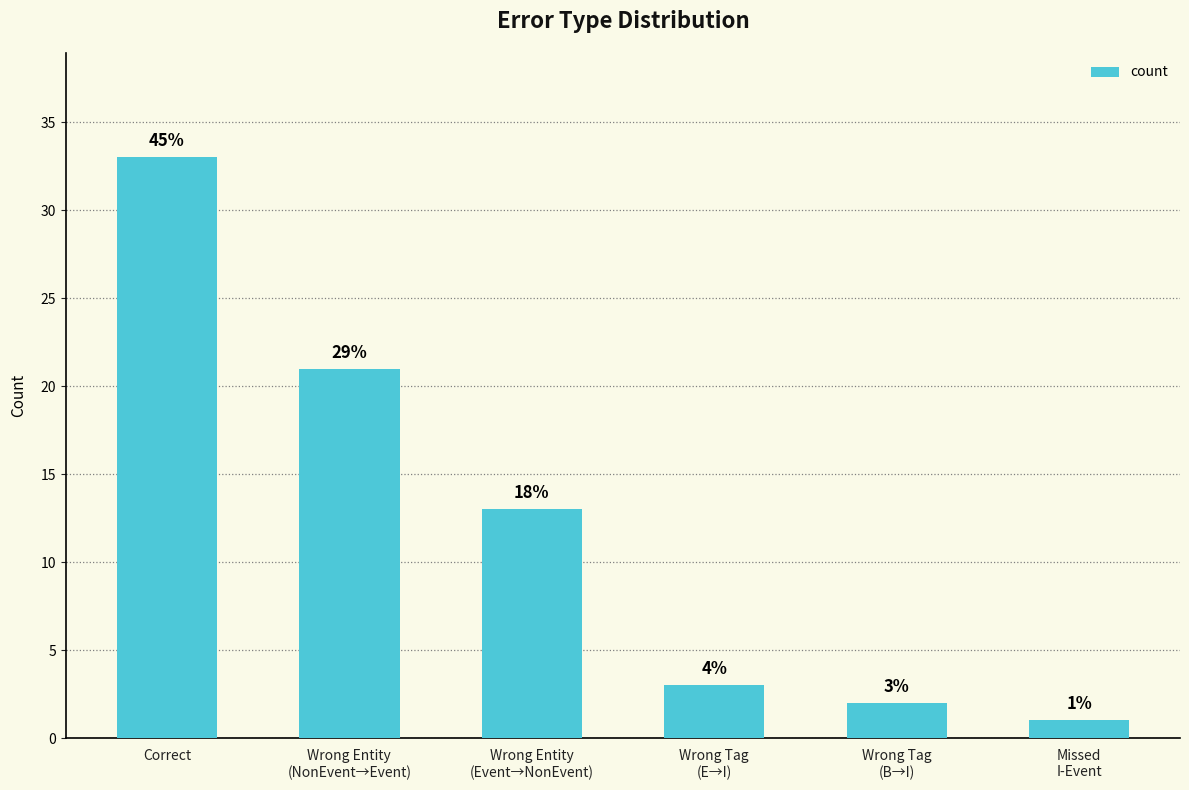

What position from the right is Wrong Entity
(Event→NonEvent)?

4